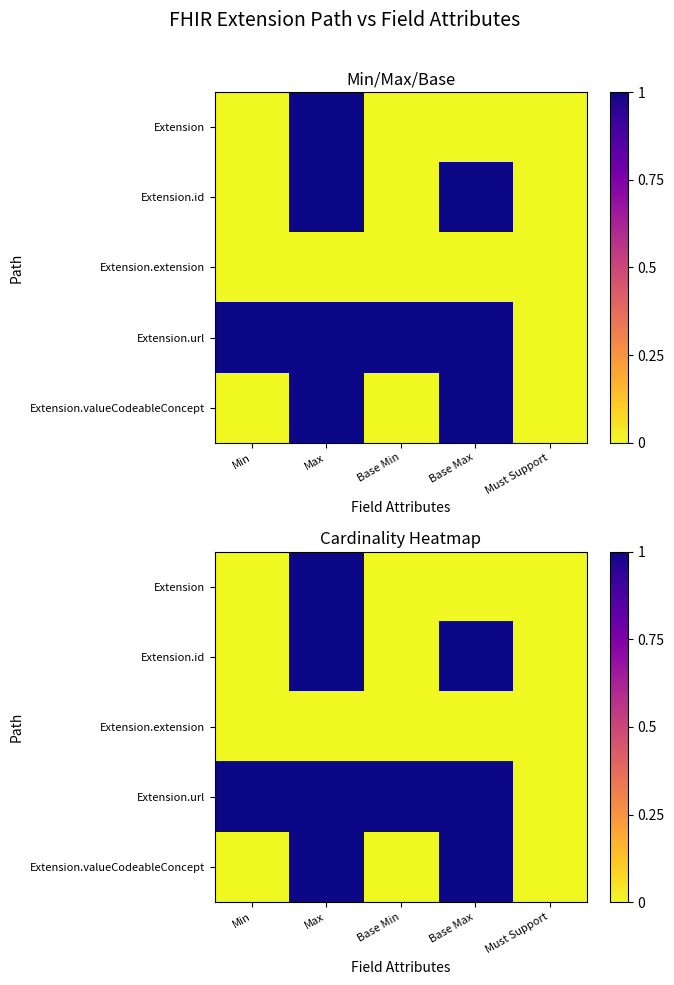

The value of Extension.url at Base Min is 1. True or false?

True